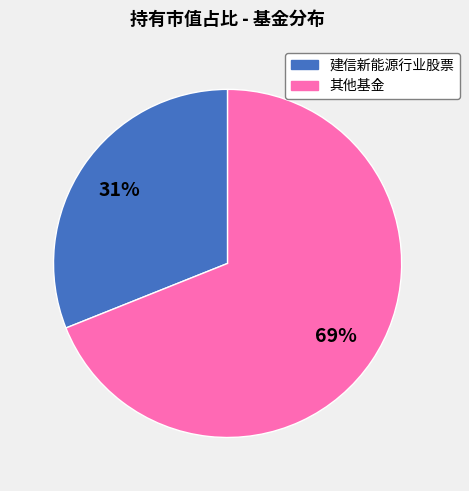

Does any single category account for the majority?

Yes